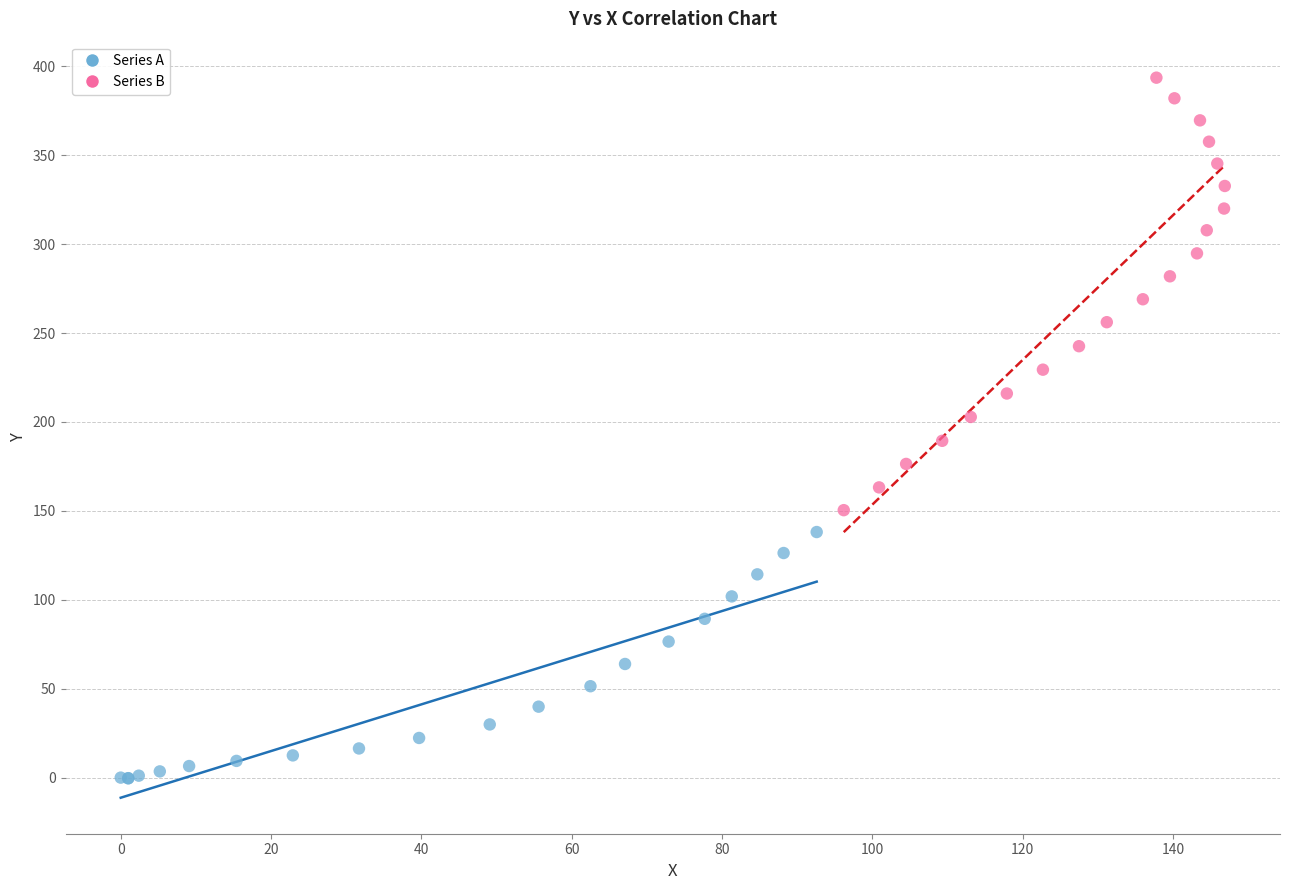

Which series reaches the maximum Y coordinate?

Series B